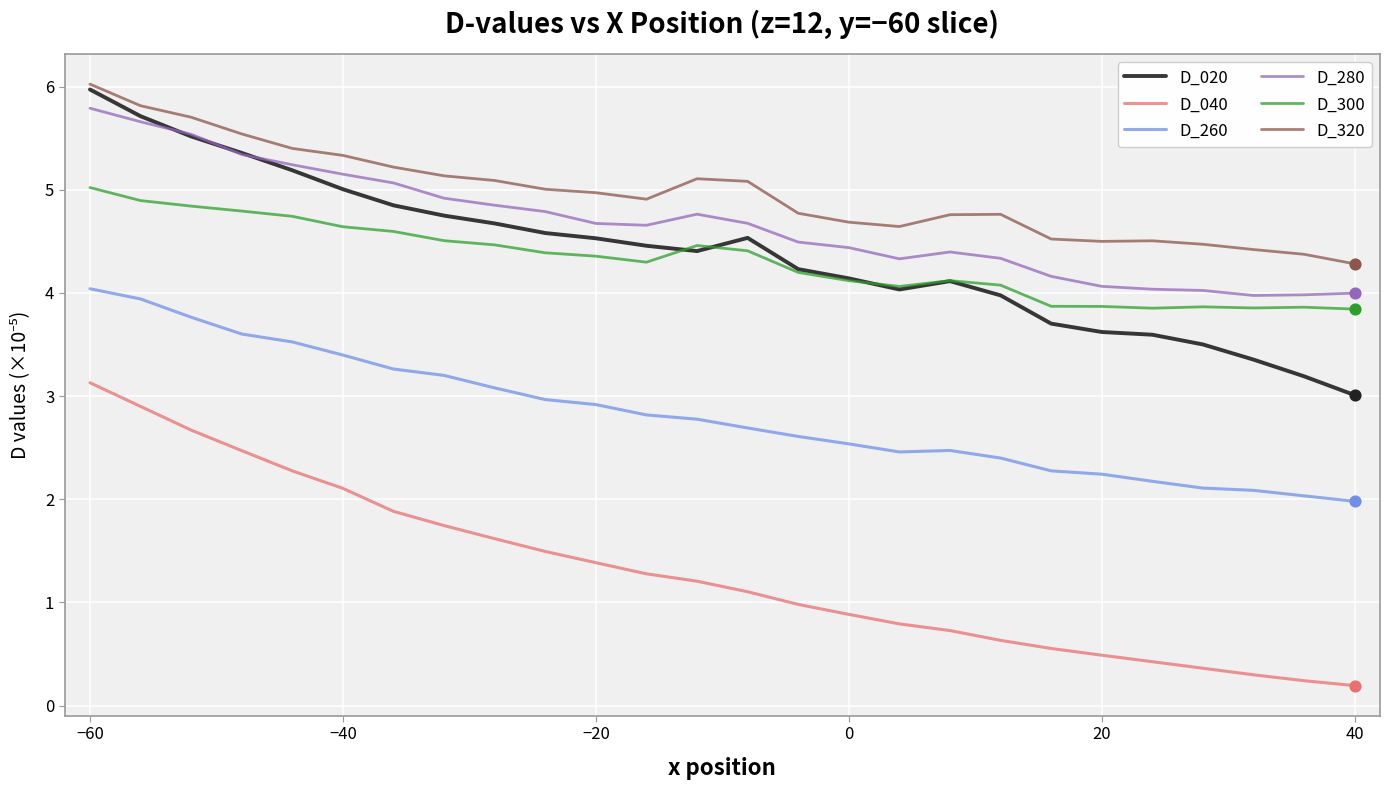

Which series has the largest total across all categories?

D_320